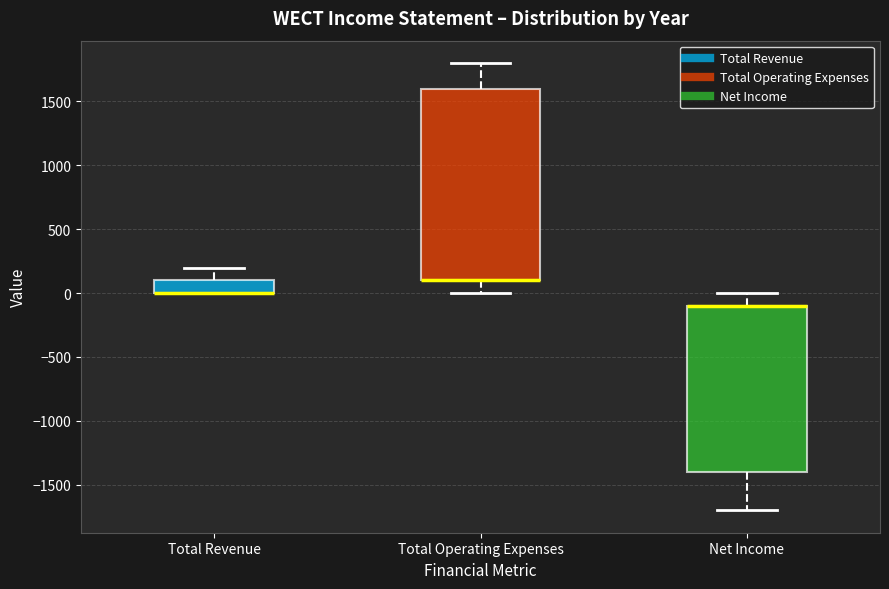

Which box is the tallest, from its lower edge to its upper edge?

Total Operating Expenses